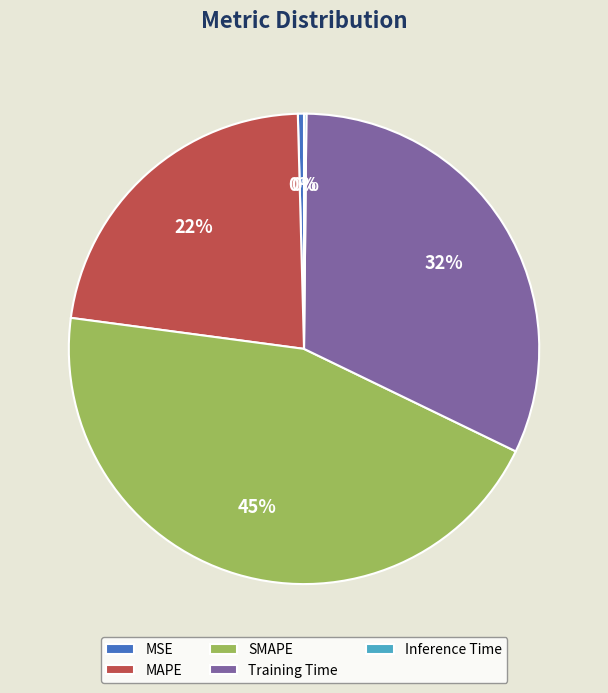

Is there any slice that represents more than half of the pie?

No